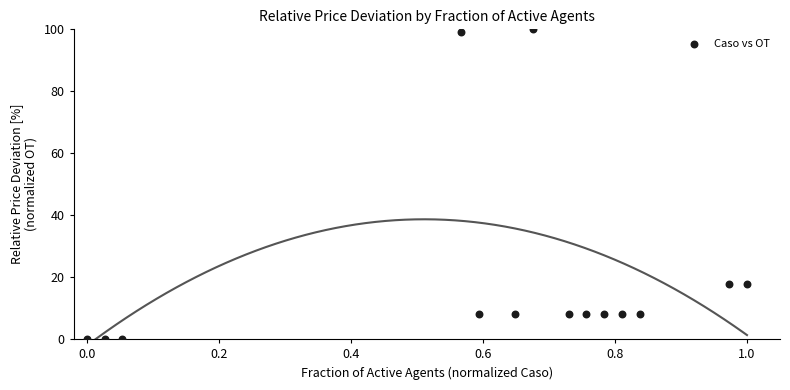

What is the range of Y values (max minus min)?

100.0